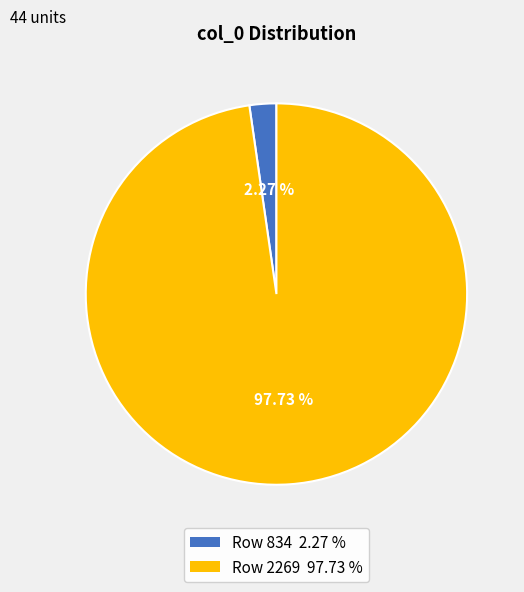

Which has a higher value, Row 834 2.27 % or Row 2269 97.73 %?

Row 2269 97.73 %